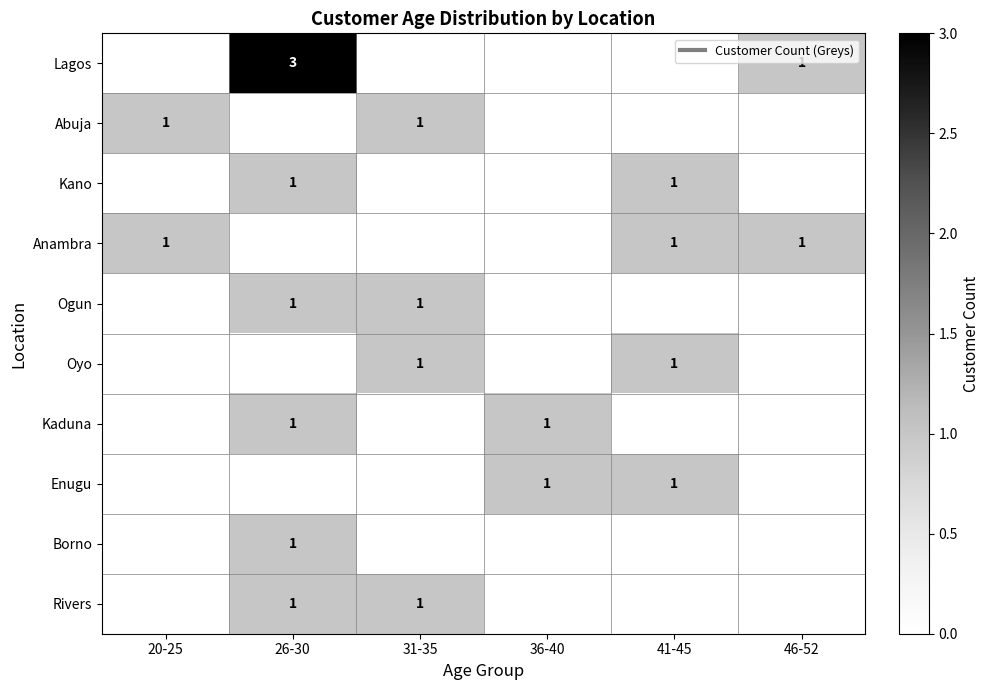

What is the sum of all Lagos values?

4